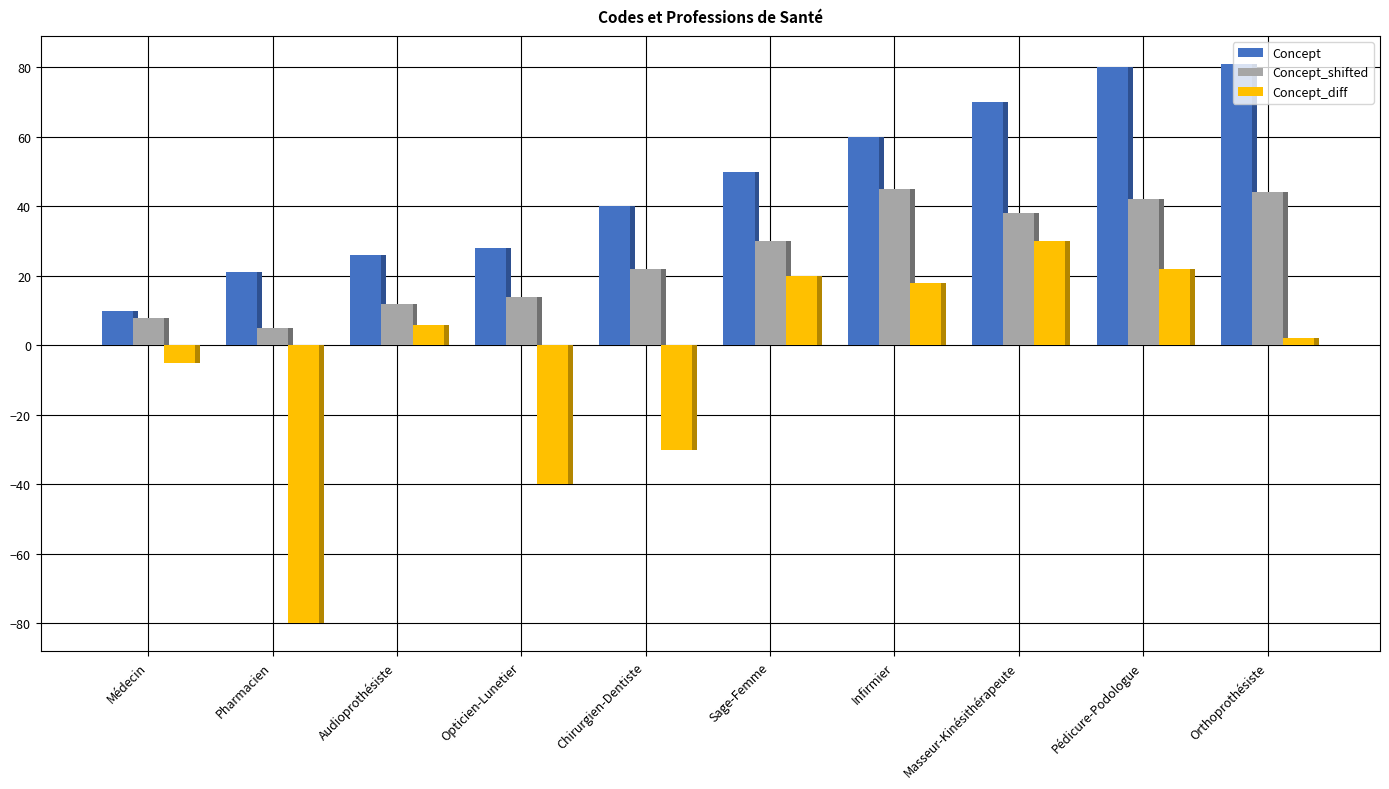

How many groups of bars are there?

10